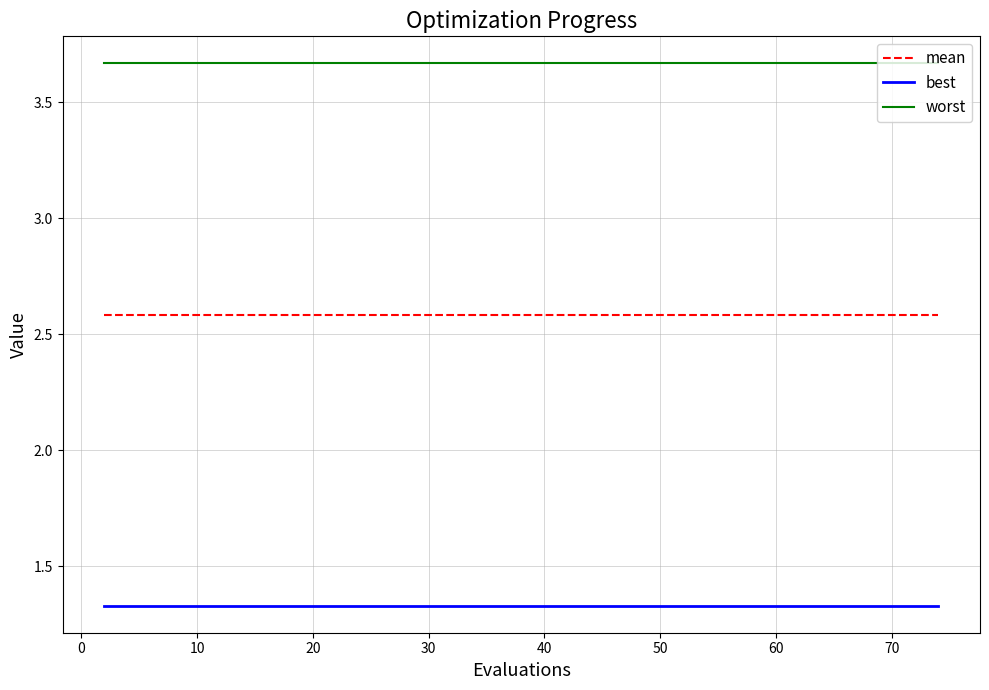

Rank the series by their average value, from highest to lowest.

worst, mean, best